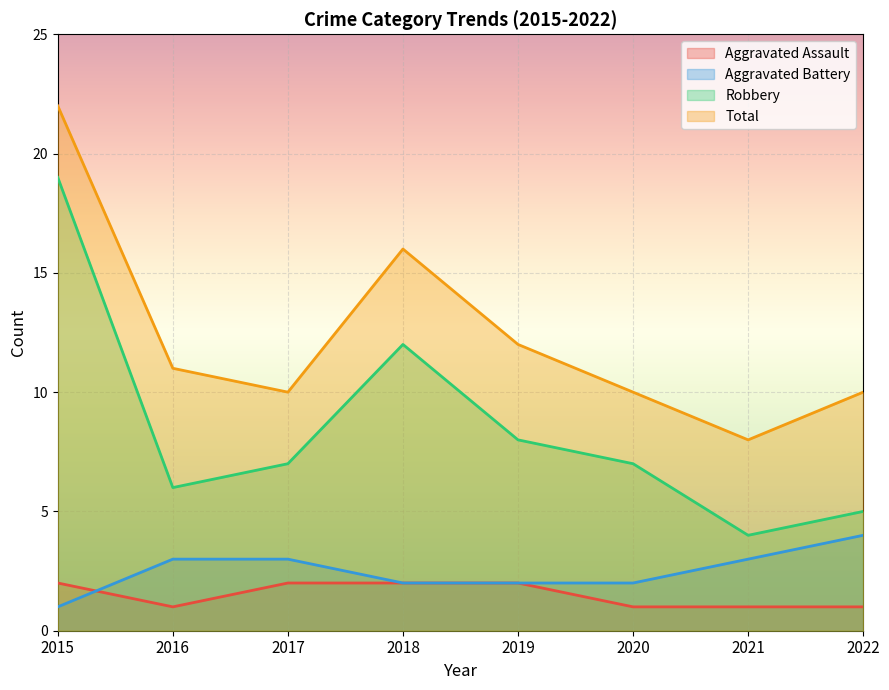

What is the difference between the second highest and second lowest values in the Aggravated Assault series?

1